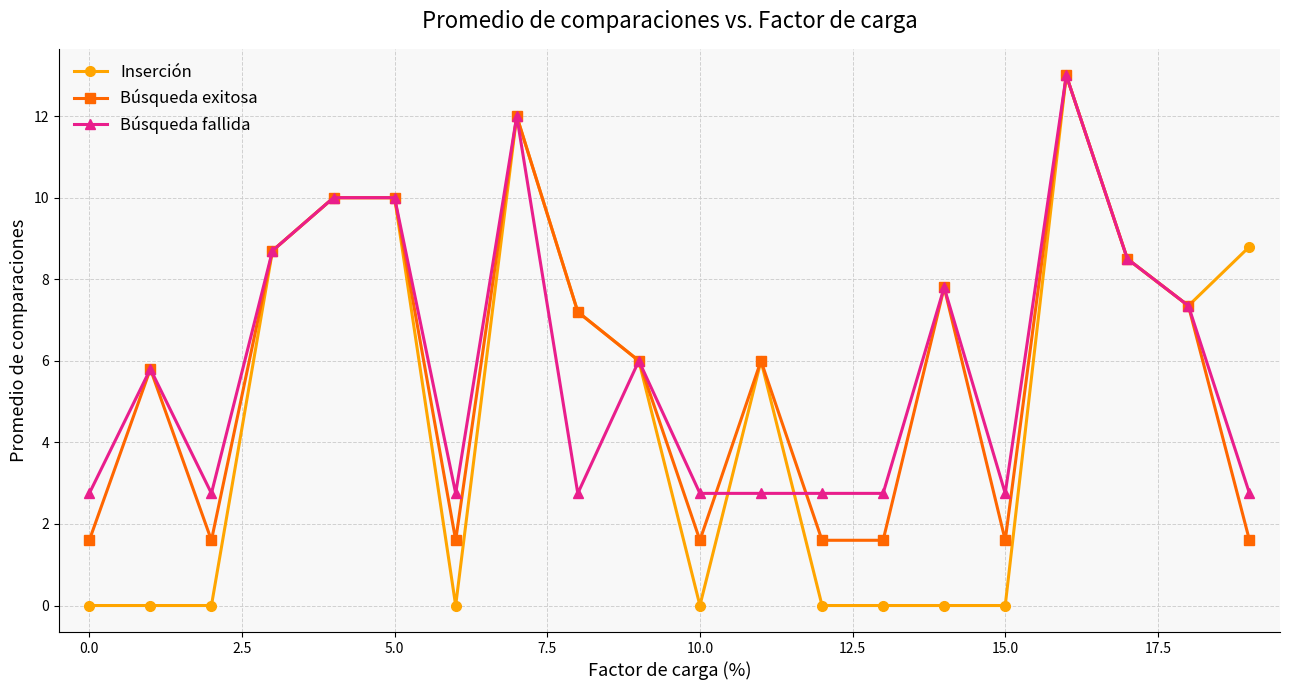

What is the value of the Inserción point at the 18th from the left?

8.5